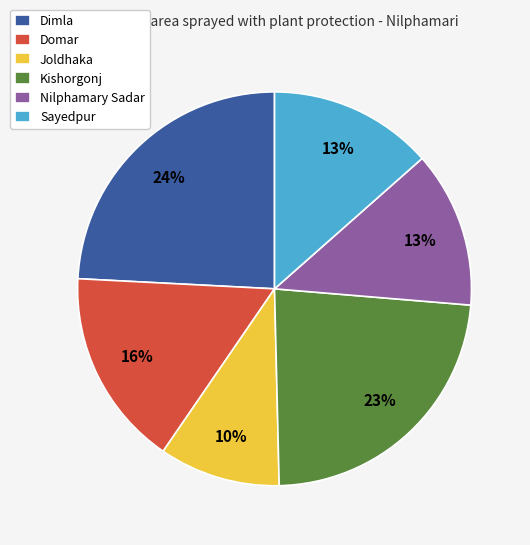

Count the number of slices in the pie.

6